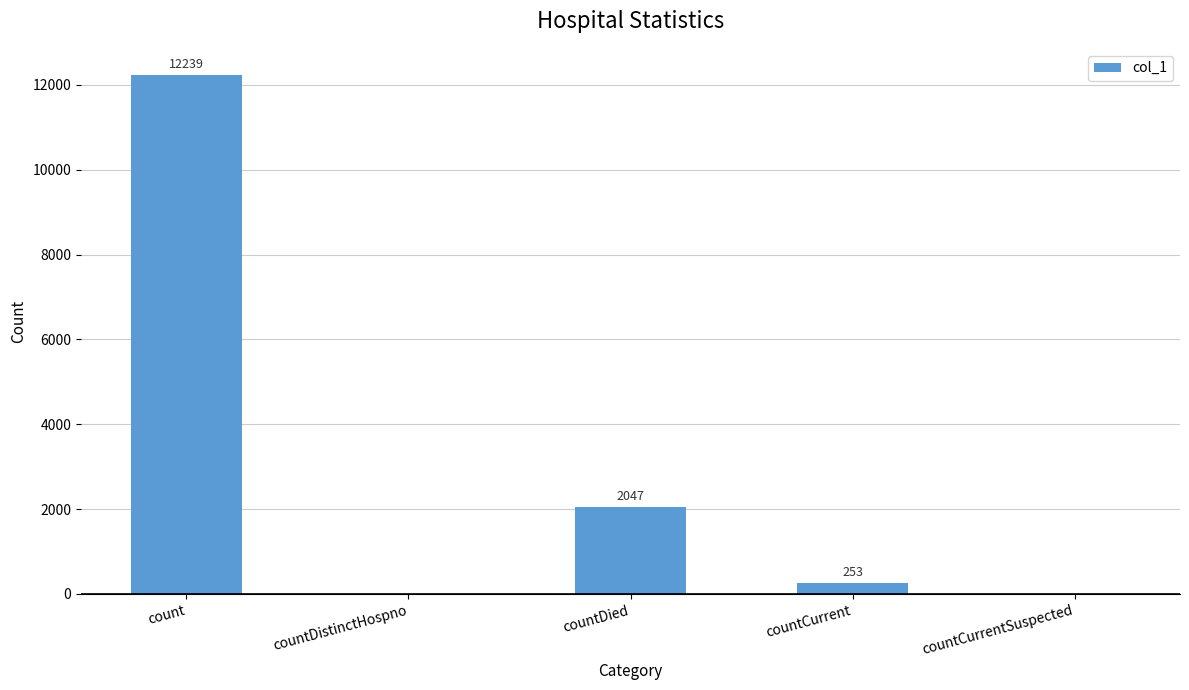

Reading left to right, list all the values displayed in this chart.

12239	0	2047	253	0